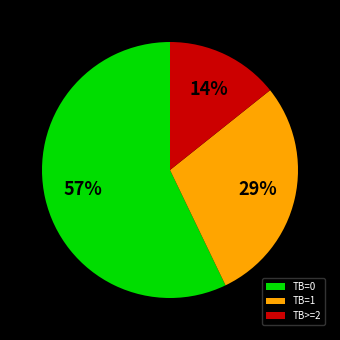

To the nearest percent, what percentage of the pie is TB=1?

29%